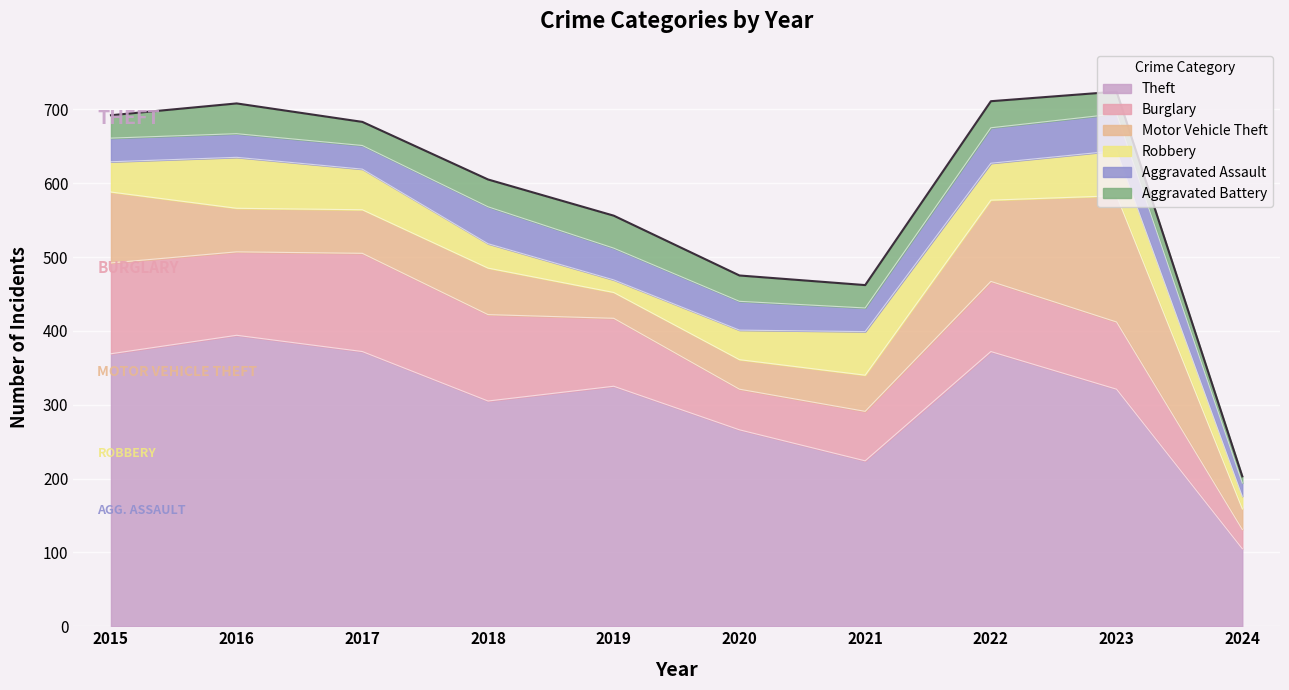

True or false: Aggravated Assault and Aggravated Battery cross at least once.

True